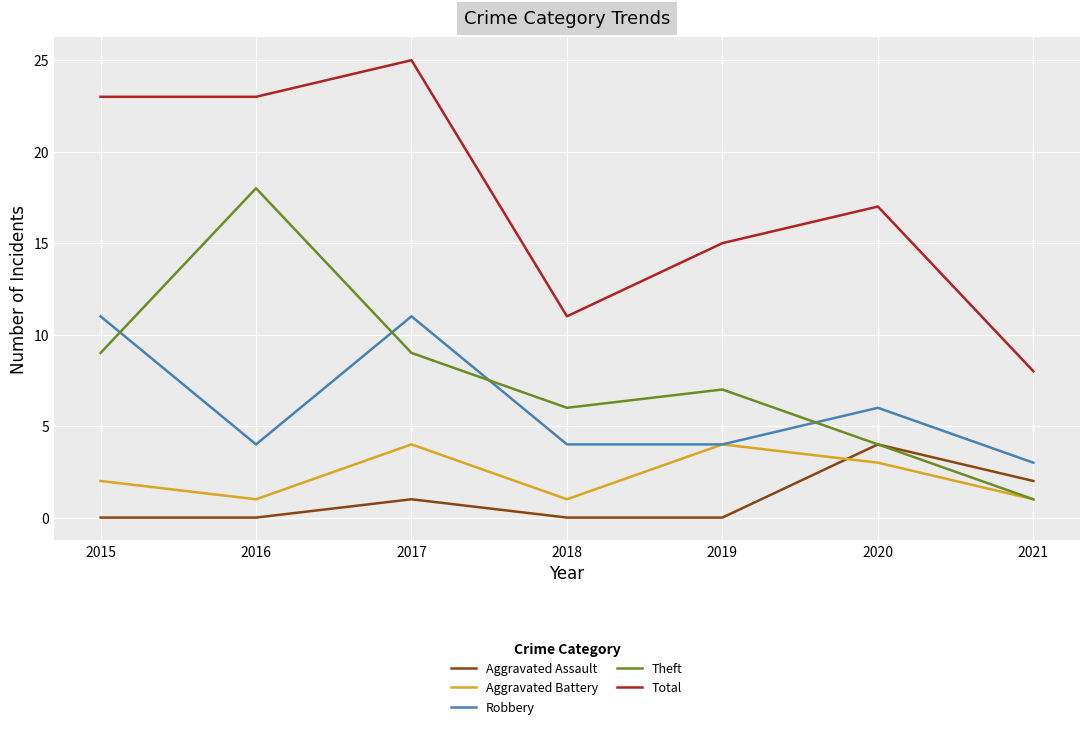

What is the difference between the maximum and second lowest values in the Robbery series?

7